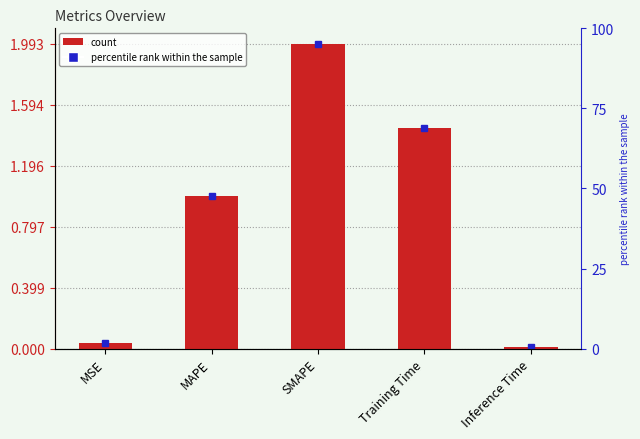

Is it true that the value at SMAPE is 2.0?

True